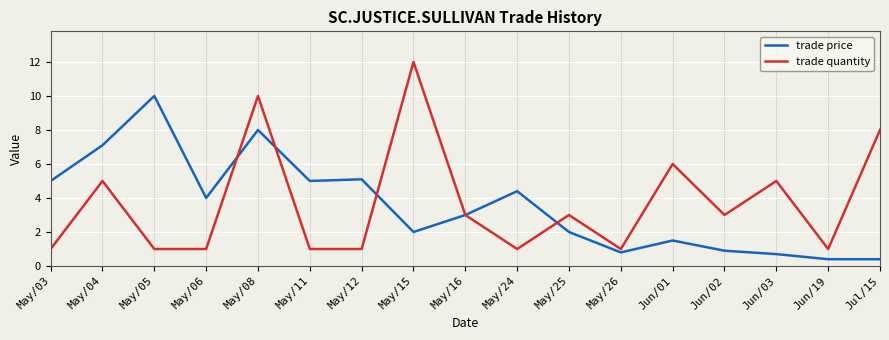

Which series changed the most between May/03 and May/04?

trade quantity